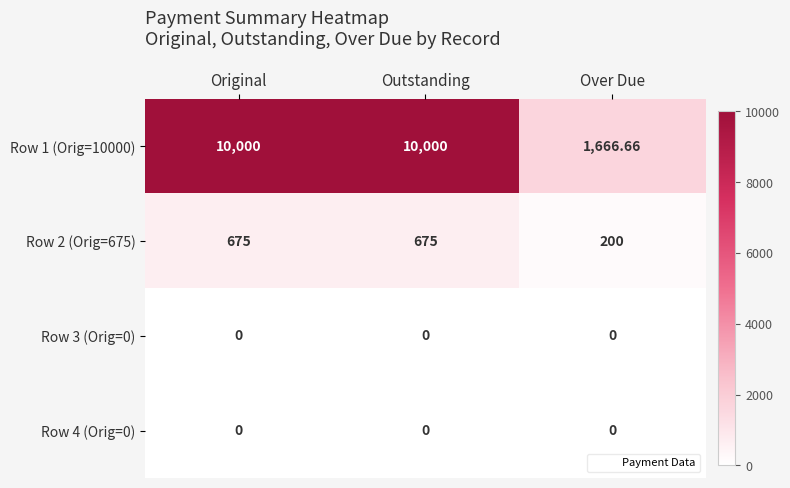

At which label is Row 2 (Orig=675) closest to 437?

Over Due